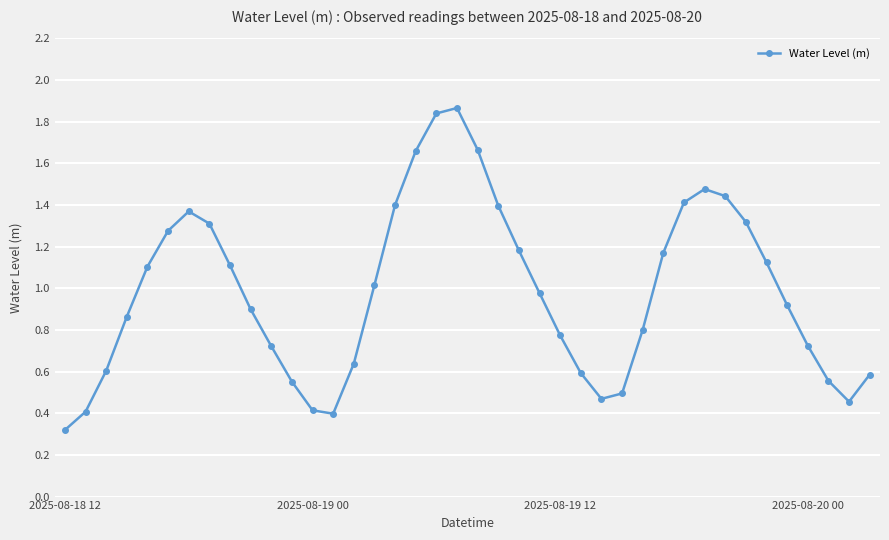

Does the chart have visible grid lines?

Yes